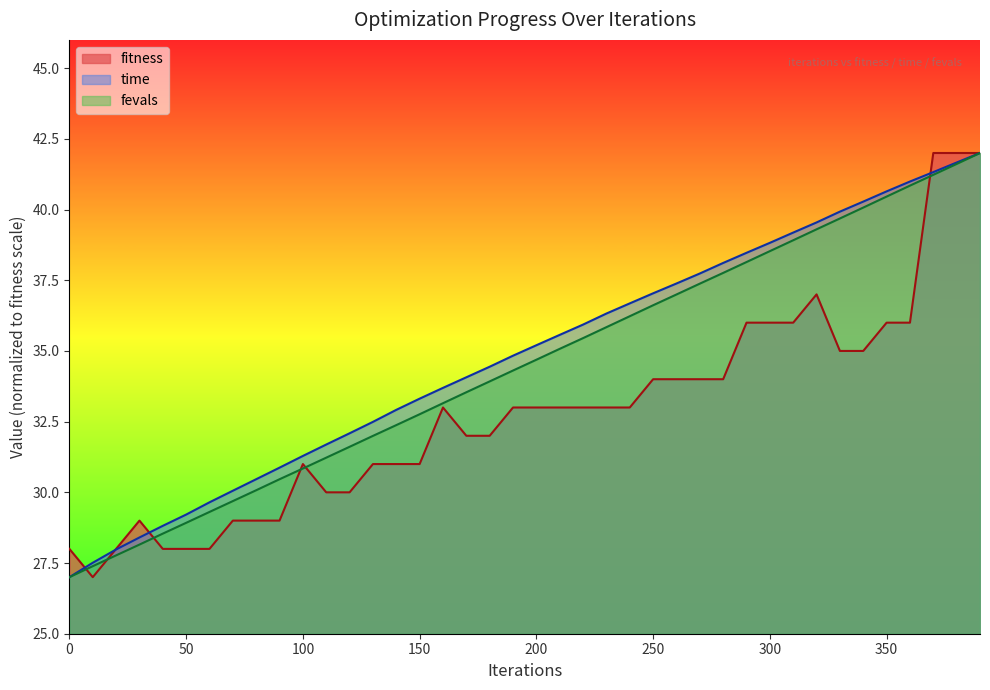

True or false: time_scaled and fitness intersect in this chart.

True